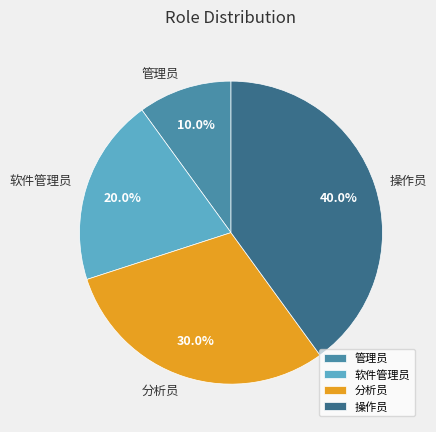

The 分析员 slice represents 36% of the pie. True or false?

False